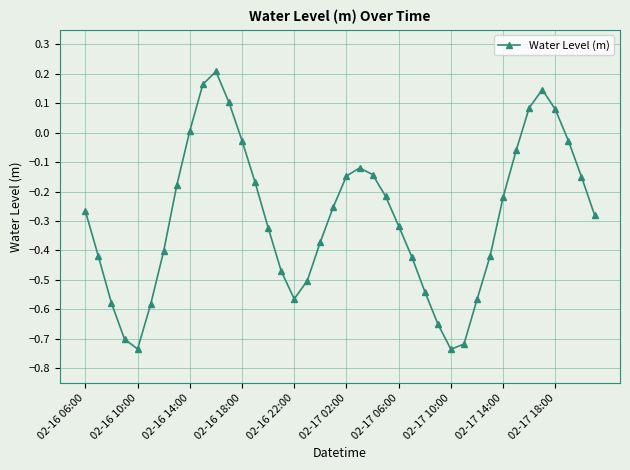

Does the chart display data point markers on the line(s)?

Yes